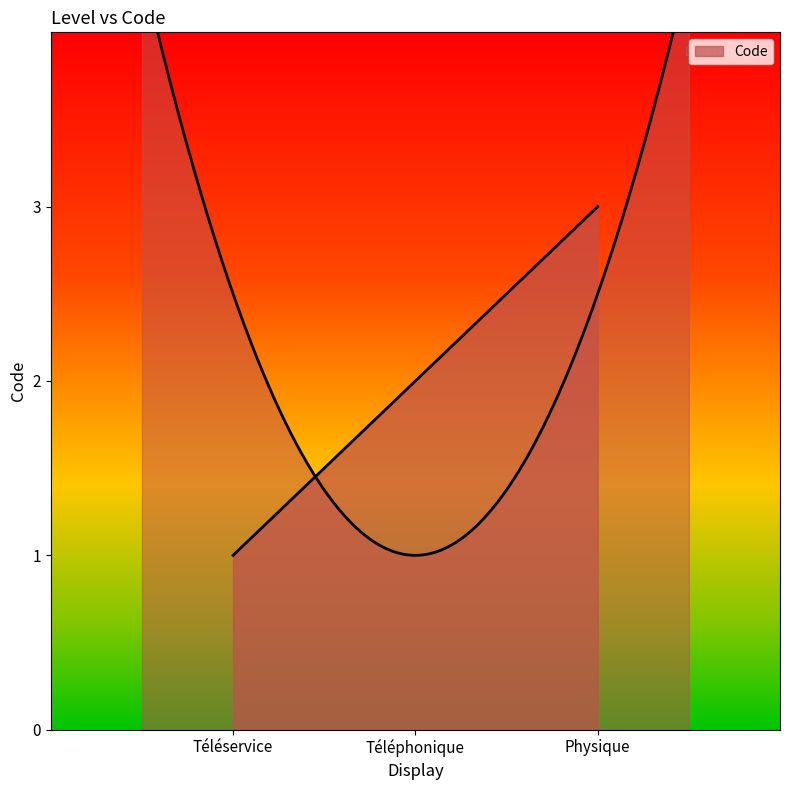

Reading left to right, list all the values displayed in this chart.

1	2	3